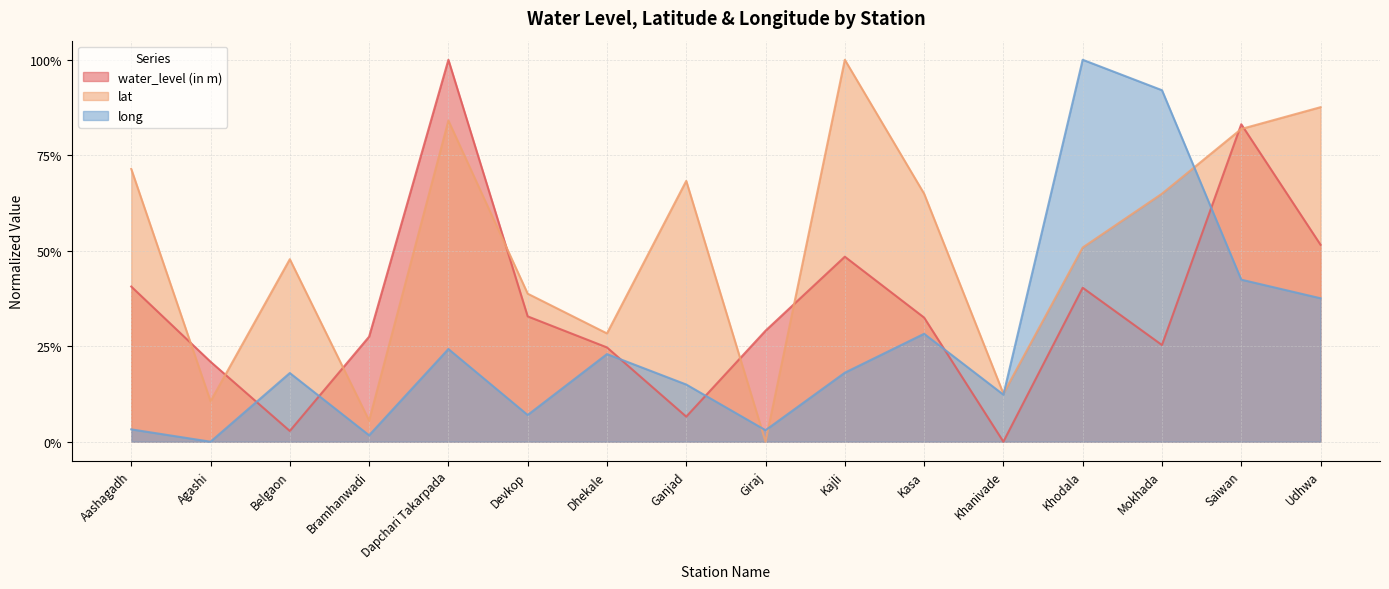

What are all the series names shown in the legend?

water_level (in m), lat, long